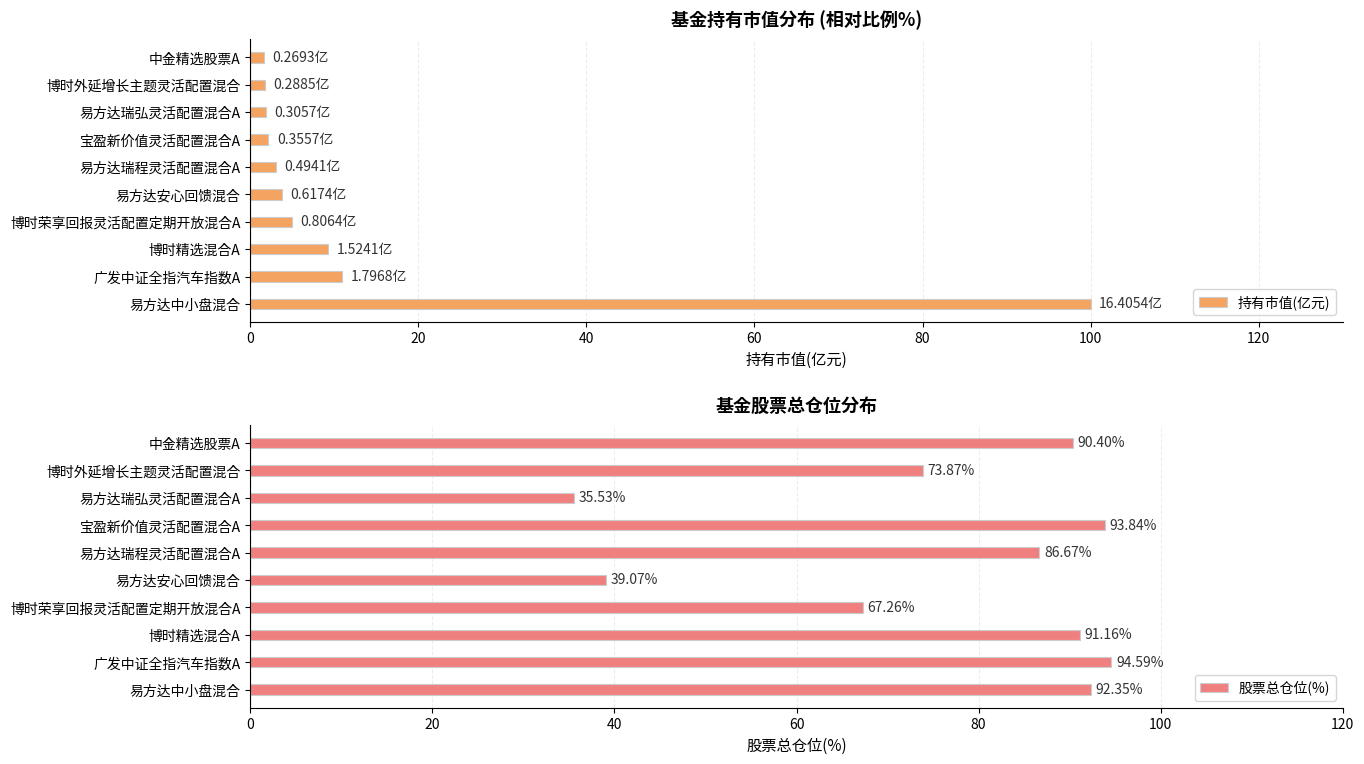

The value of 股票总仓位(%) at 宝盈新价值灵活配置混合A is 93.8. True or false?

True